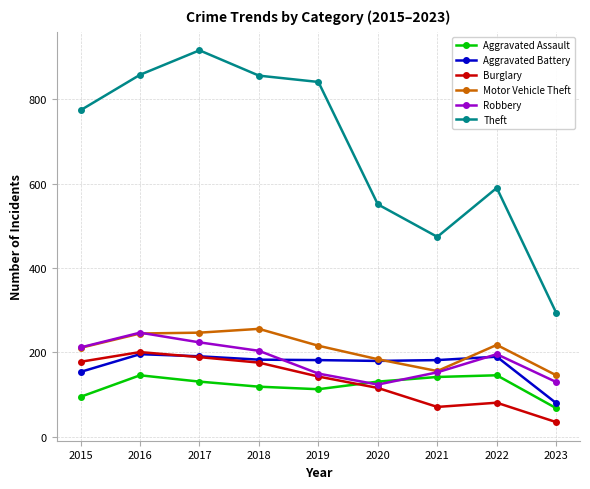

What is the difference between the maximum and minimum values in the Theft series?

622